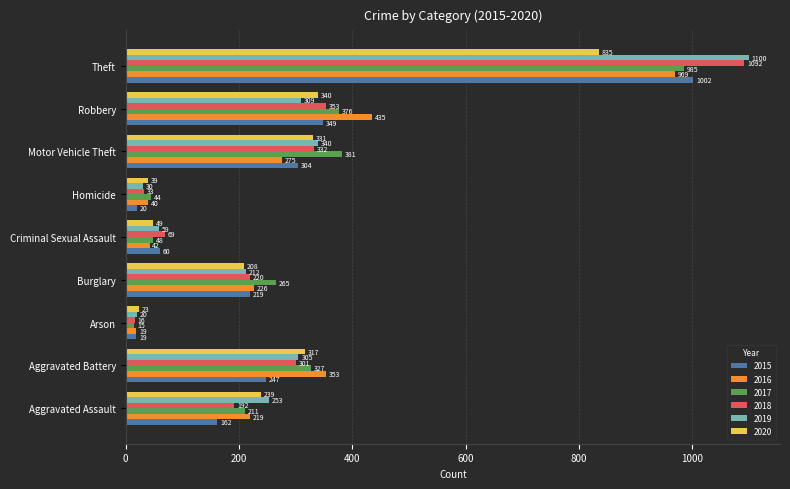

What value does the 2017 series have at Burglary, to the nearest 100?

300